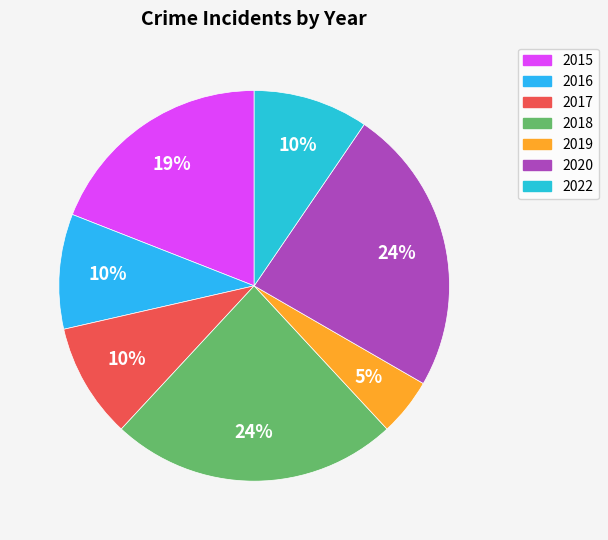

Is it true that 2017 is 22% of the pie?

False